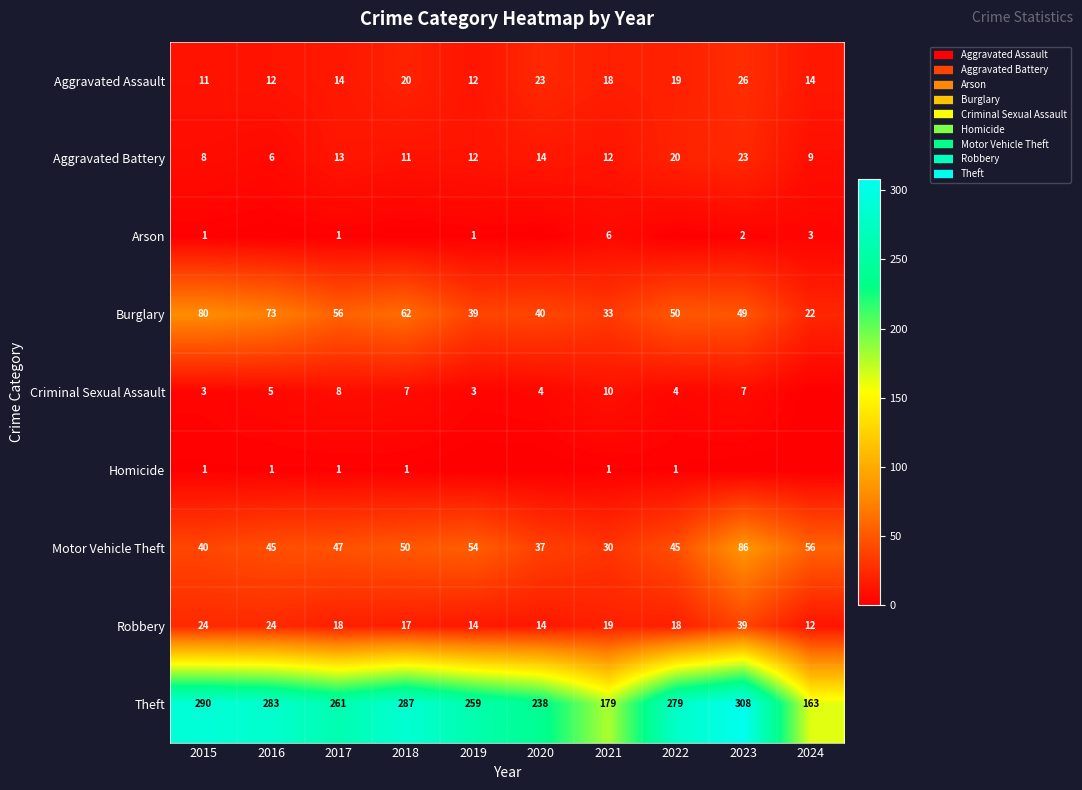

Is it true that Aggravated Assault equals 14 at 2017?

True